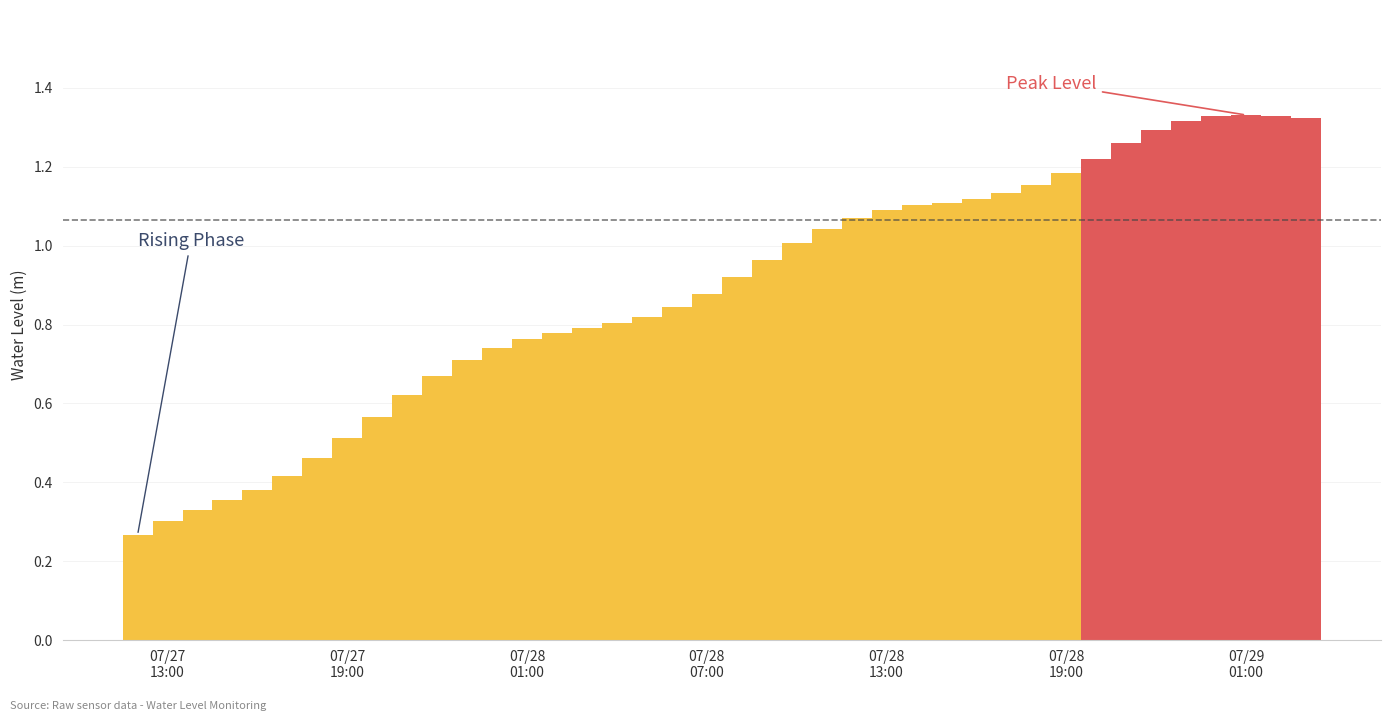

Which category has the highest value across all series?

07/29 01:00